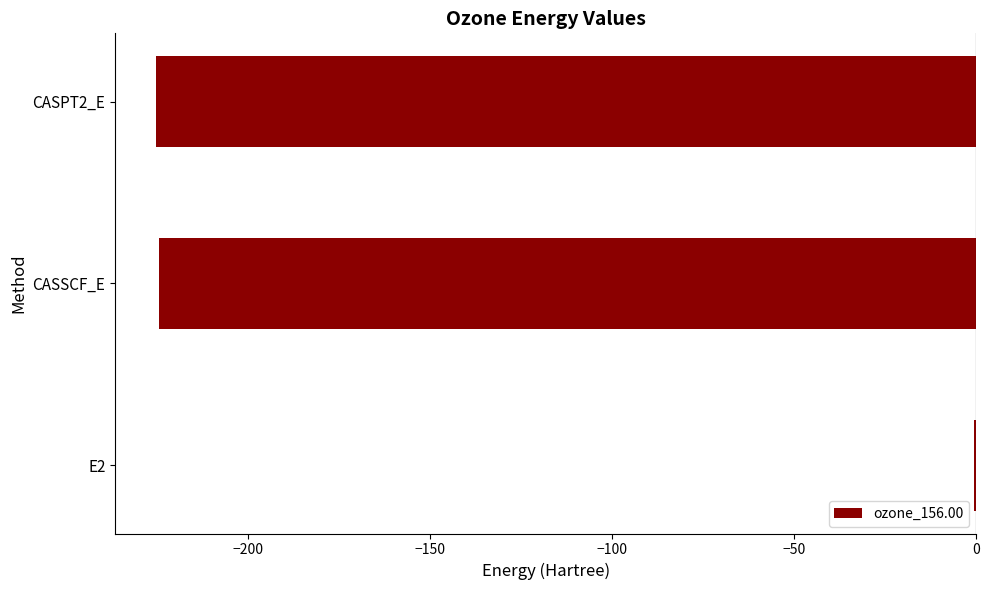

What is the approximate value at CASPT2_E?

-225.2